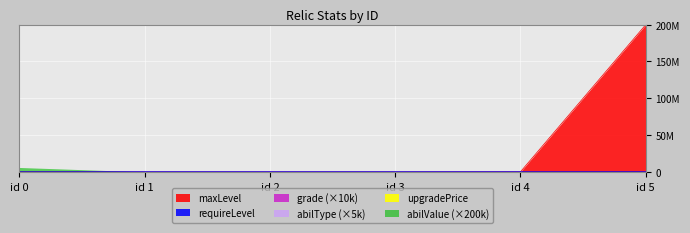

True or false: requireLevel has a value of 50000.0 at 3.

True